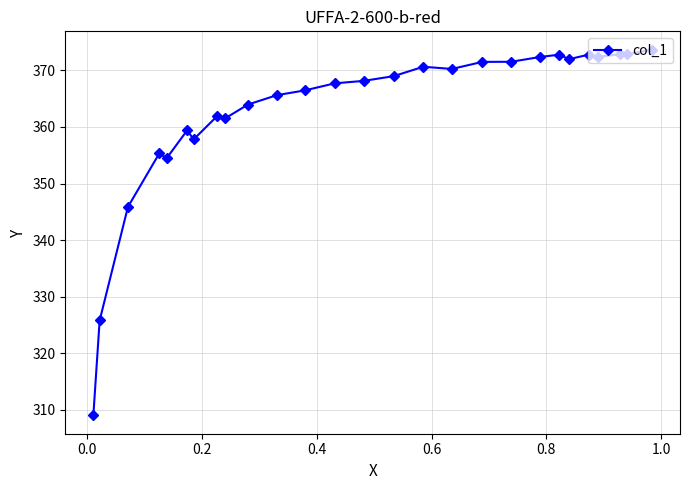

What is the value of the 14th point from the left?

368.1